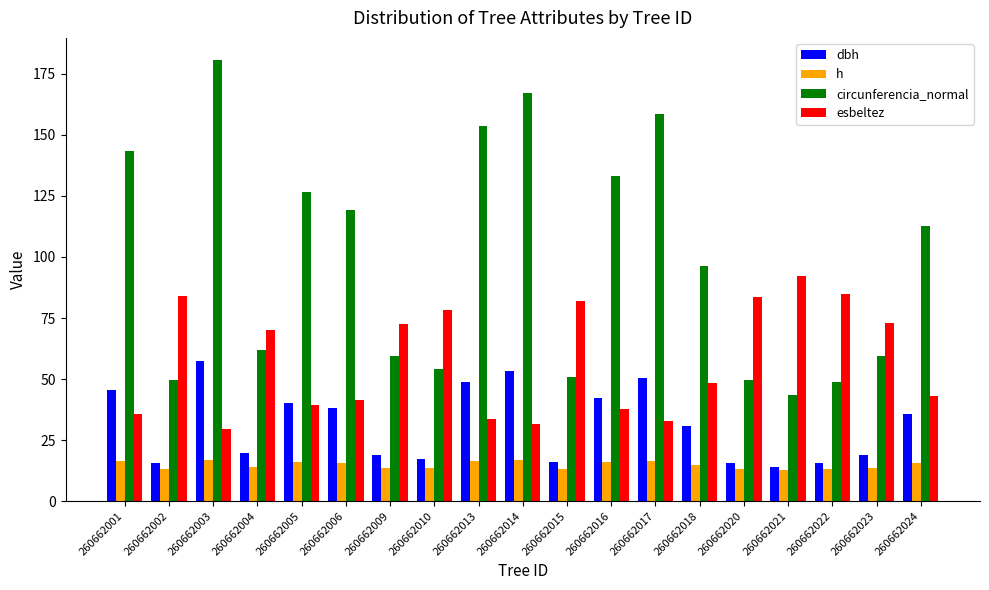

Rank the series at 260662013 from lowest to highest value.

h, esbeltez, dbh, circunferencia_normal